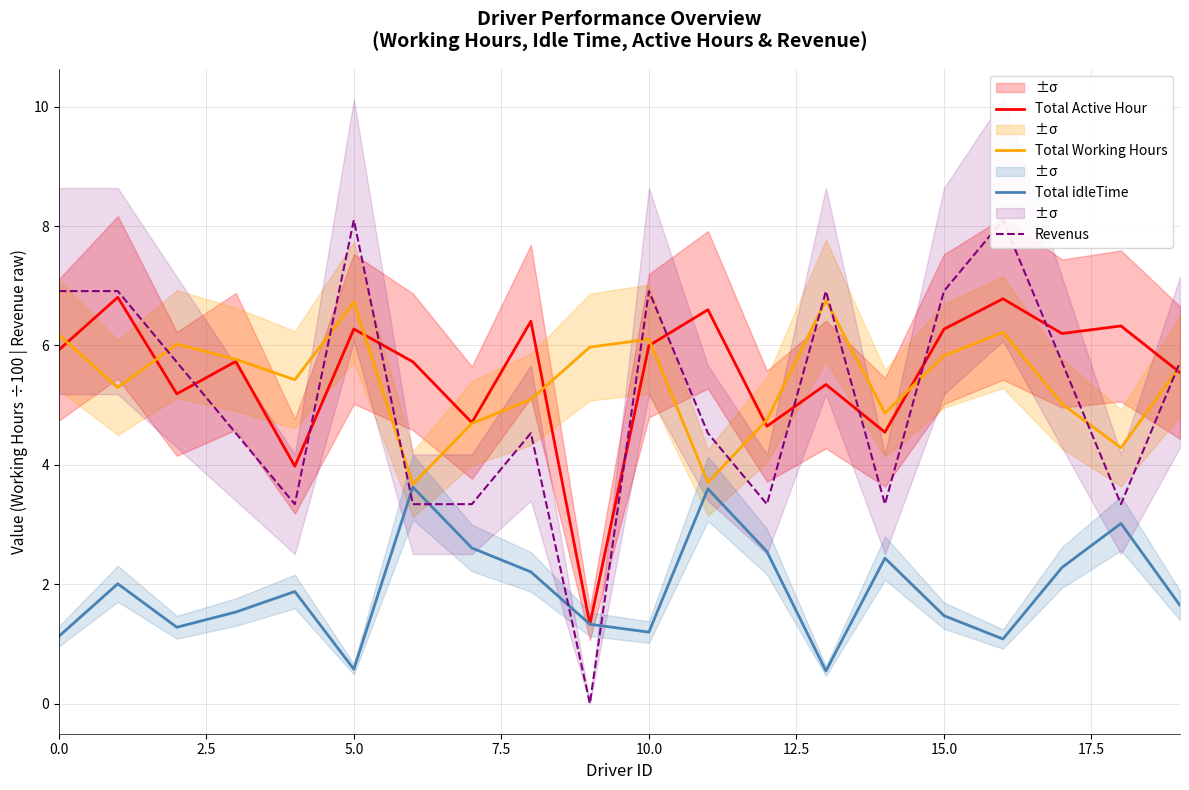

Is it true that Total Working Hours equals 8.0 at 10.0?

False